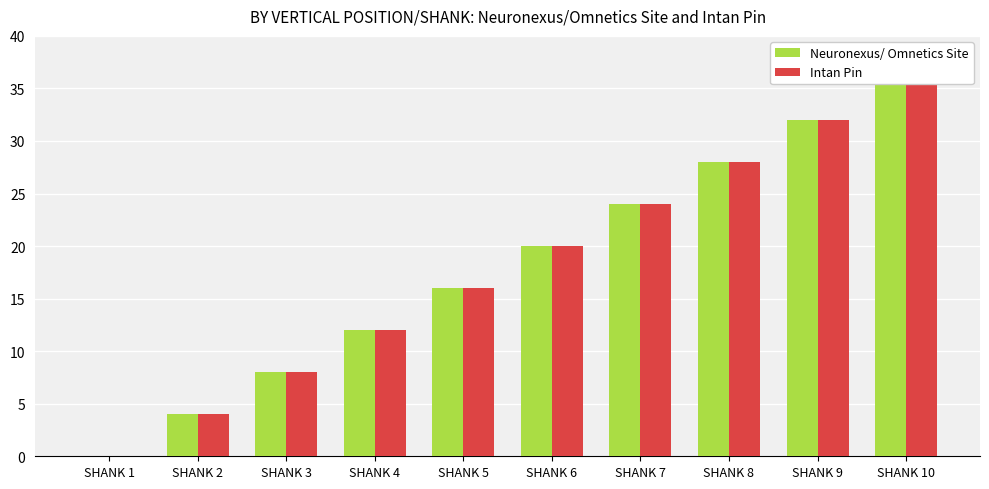

What is the difference between the second highest and second lowest values in the Intan Pin series?

28